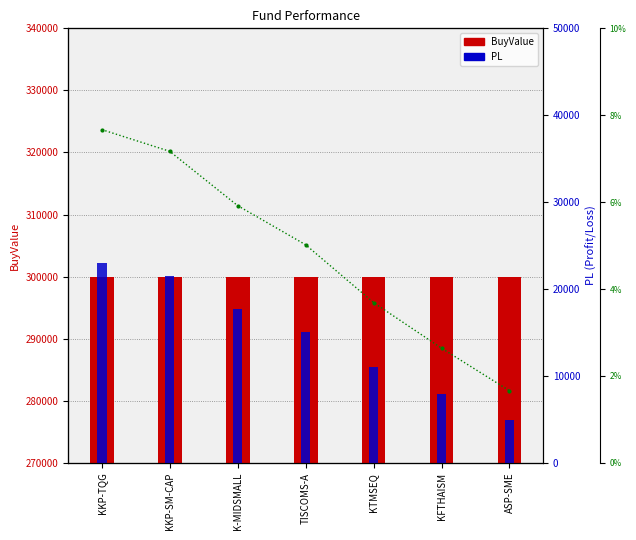

True or false: Percent_PL has a value of 4.3 at KKP-TQG.

False